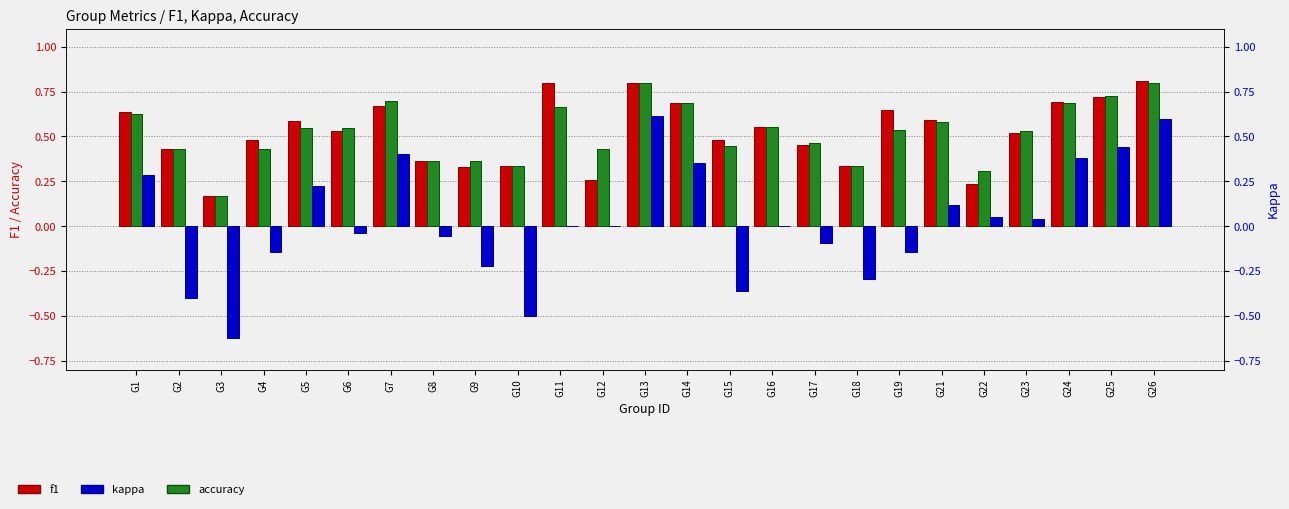

At how many categories does at least one series exceed 0?

25